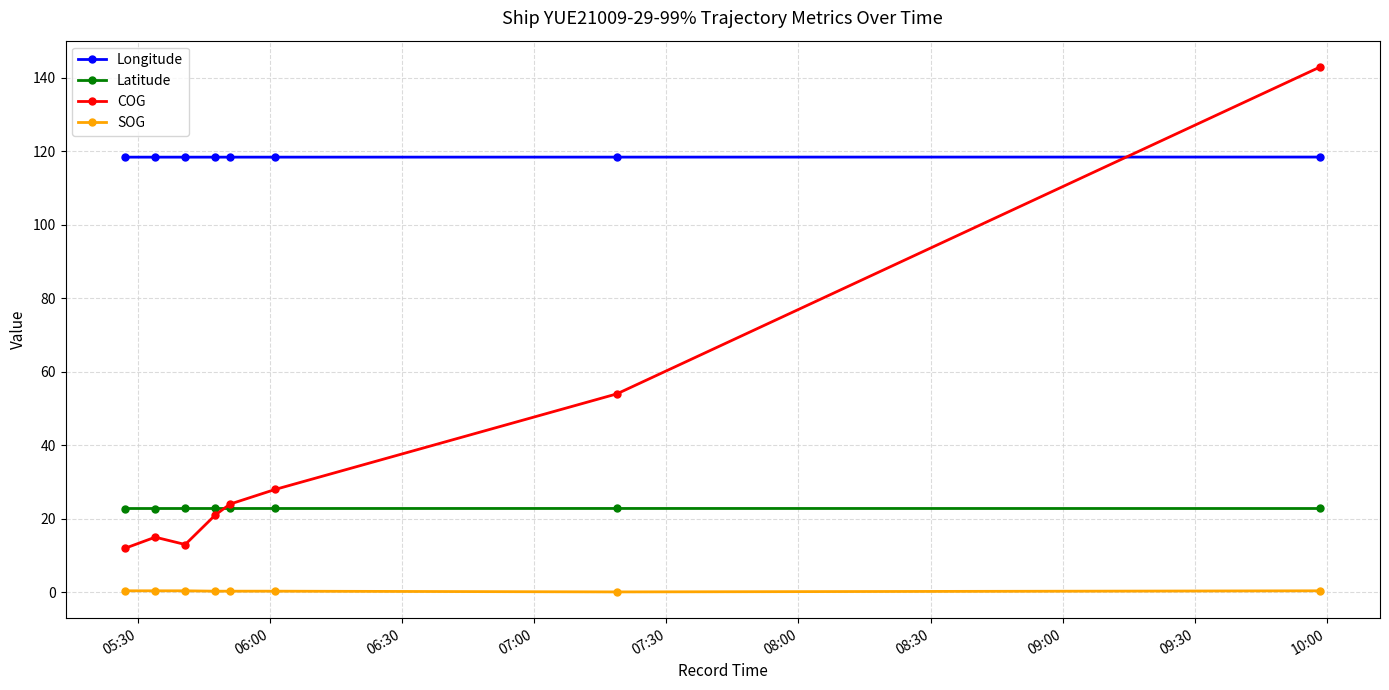

What is the minimum value for COG?

12.0